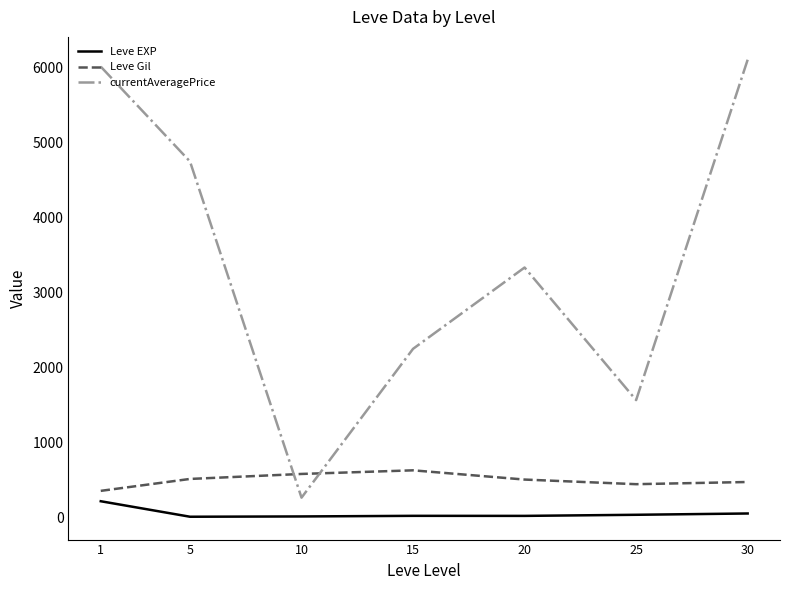

How many intersections are there between Leve Gil and currentAveragePrice?

2